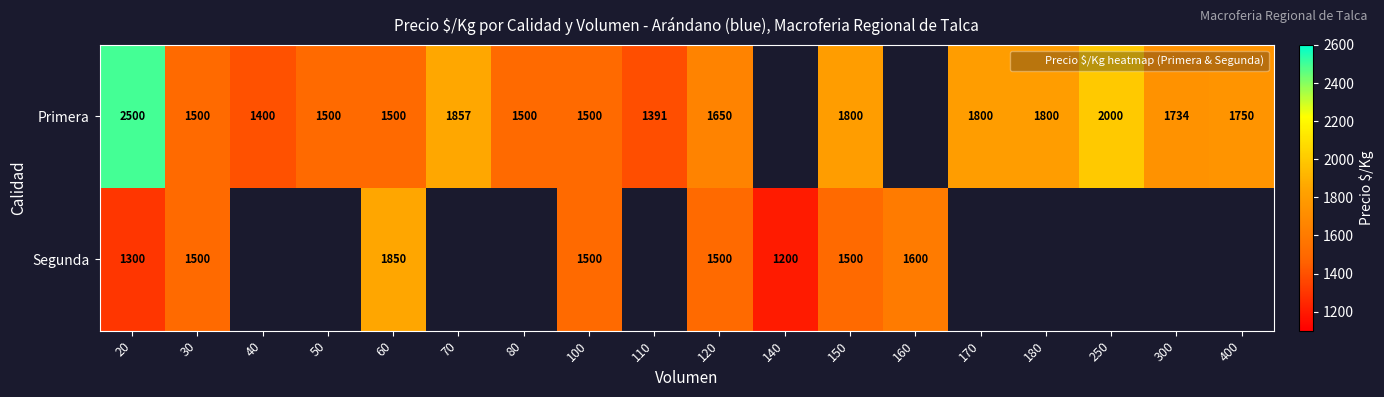

Is the value of Segunda at 20 greater than the value of Primera at 50?

No